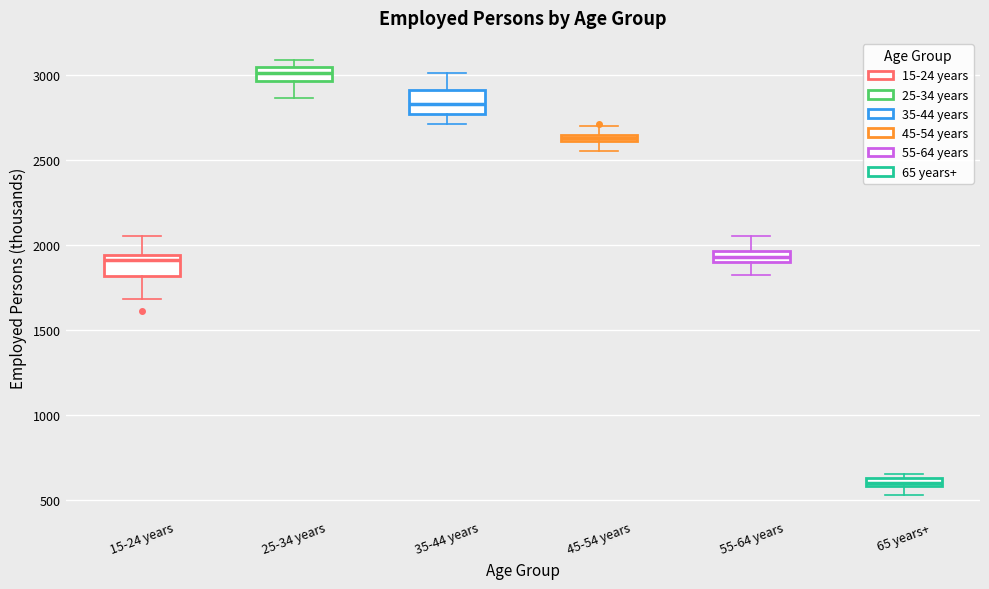

Where is the lower edge of the box for 65 years+ on the y-axis? The values are not printed on the chart, so give them approximately, as read against the axis.

600